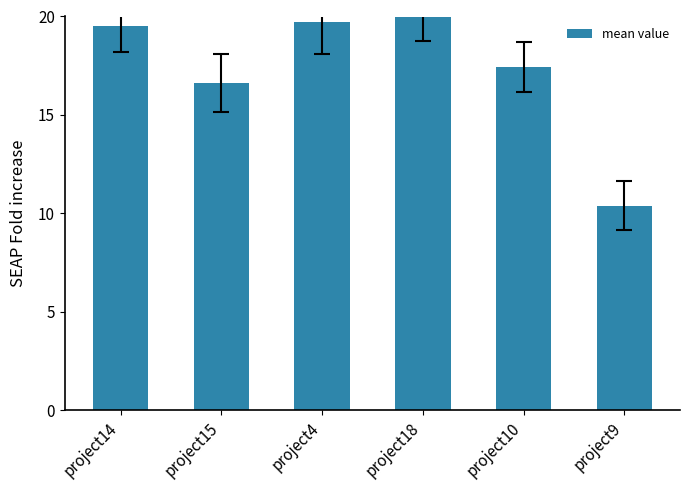

Which category has the lowest value across all series?

project9